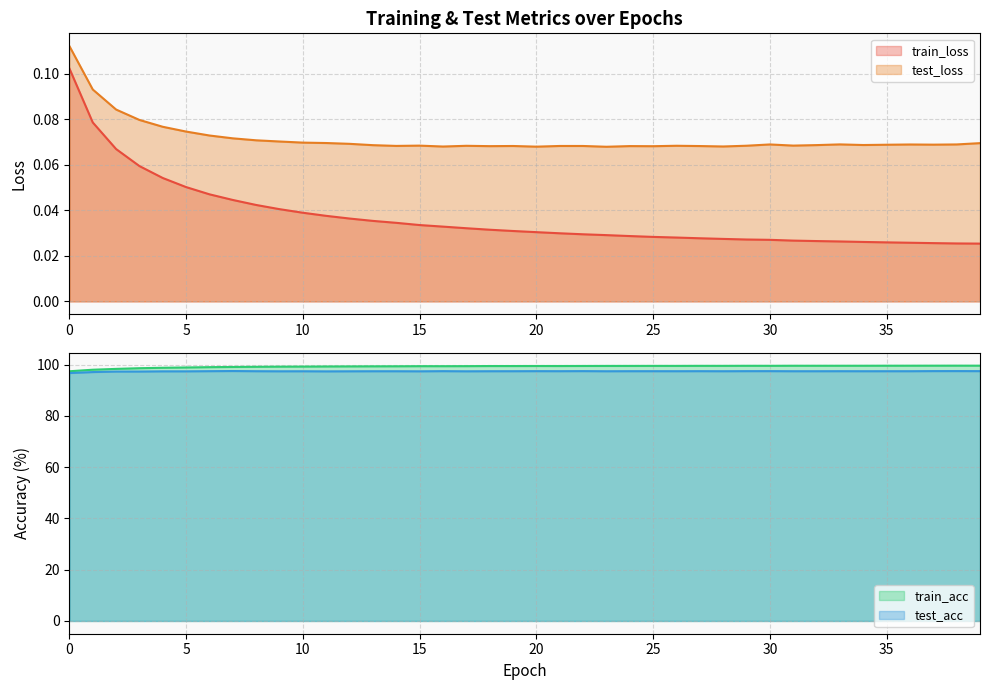

Which series has the largest total across all categories?

train_acc